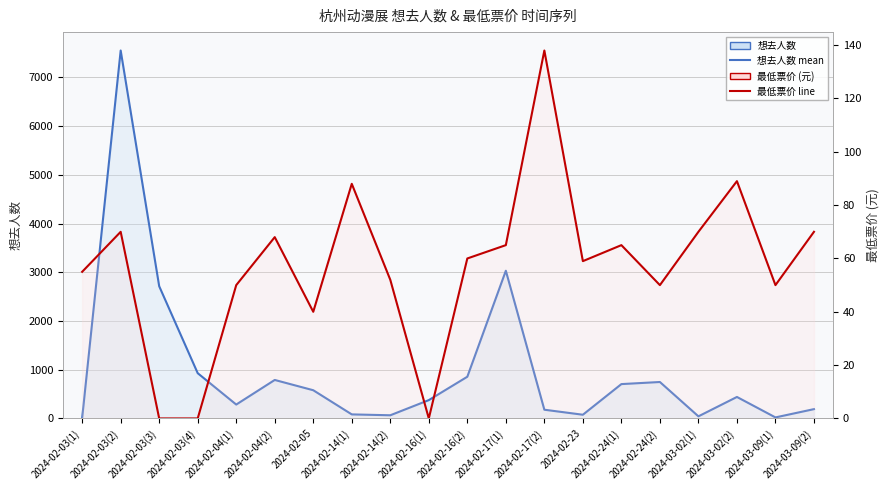

Reading left to right, extract all data points from this chart.

想去人数: 10	7553	2714	929	285	790	579	83	65	376	856	3032	179	76	705	748	43	441	21	191
最低票价: 55	70	0	0	50	68	40	88	52	0	60	65	138	59	65	50	70	89	50	70